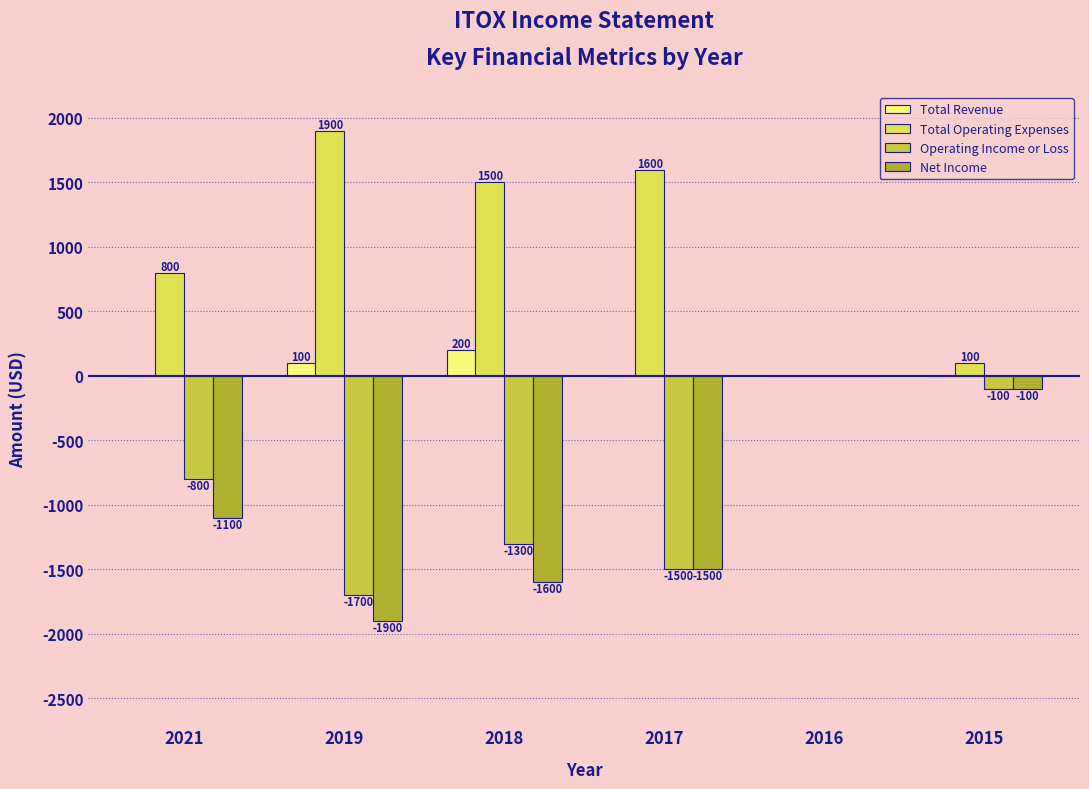

Is it true that Operating Income or Loss equals -393 at 2018?

False